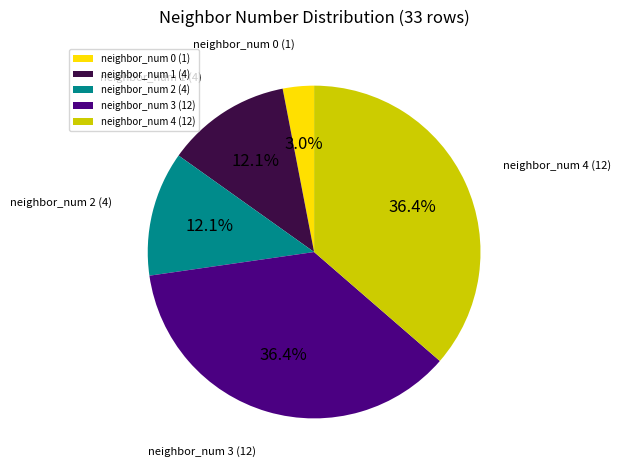

True or false: neighbor_num 0 accounts for 3% of the total.

True